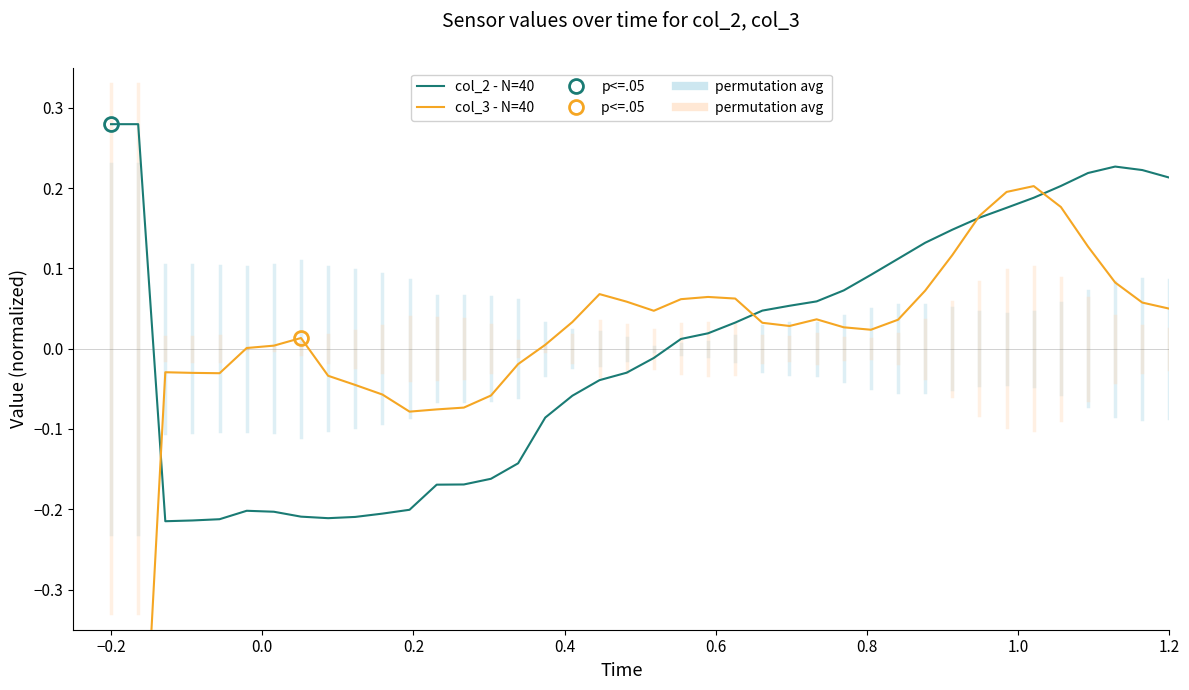

What are all the series names shown in the legend?

col_2 - N=40, col_3 - N=40